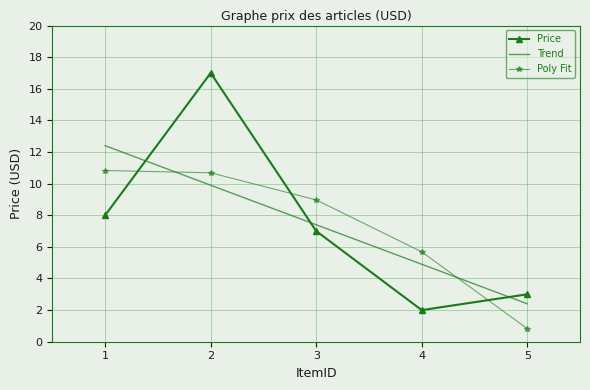

Which category has the lowest value in the Poly Fit series?

5